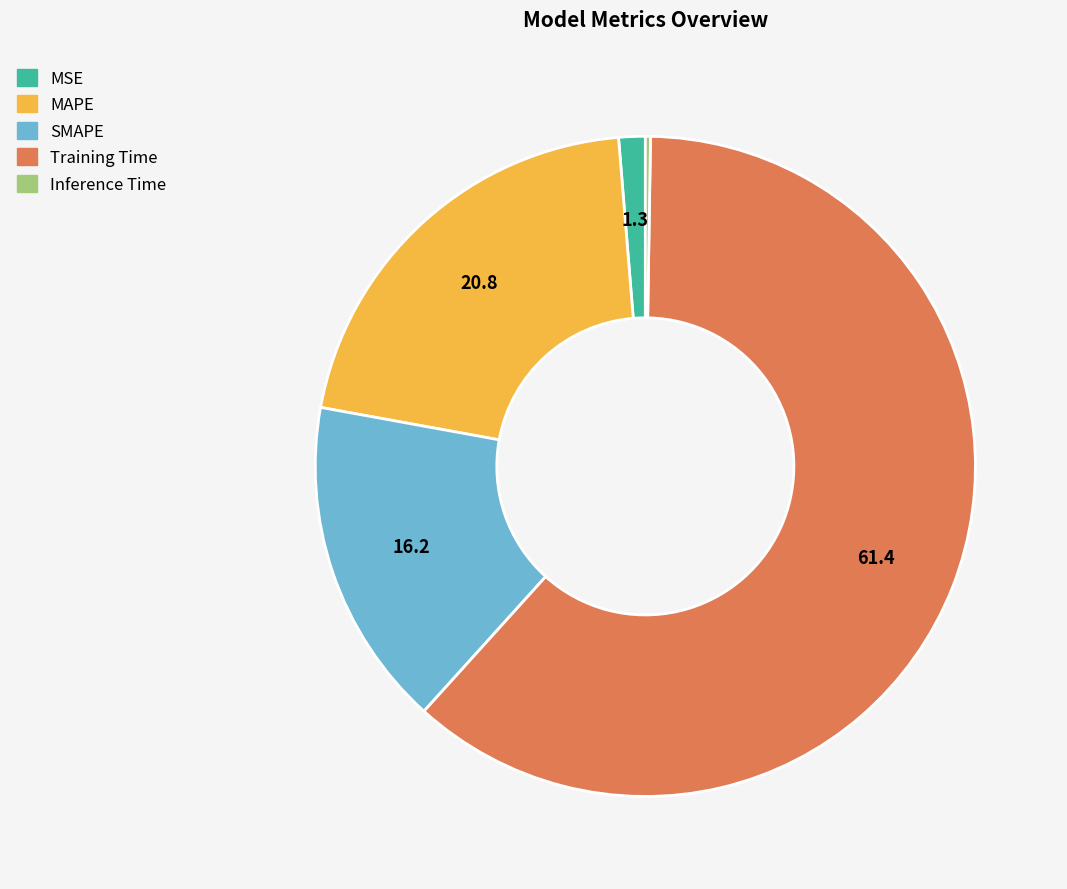

Which slice is the largest?

Training Time